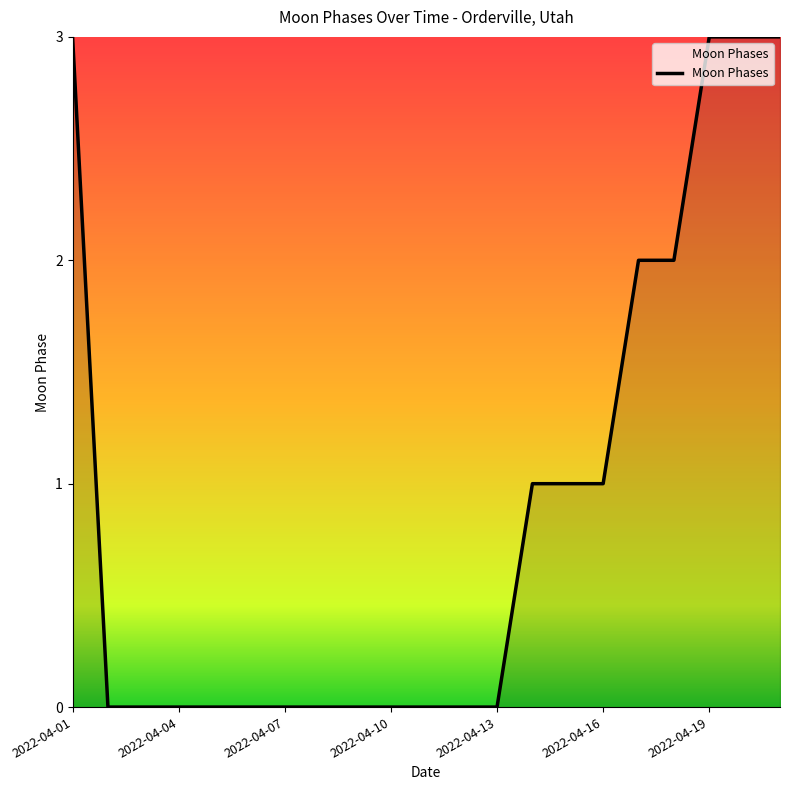

What is the average value?

1